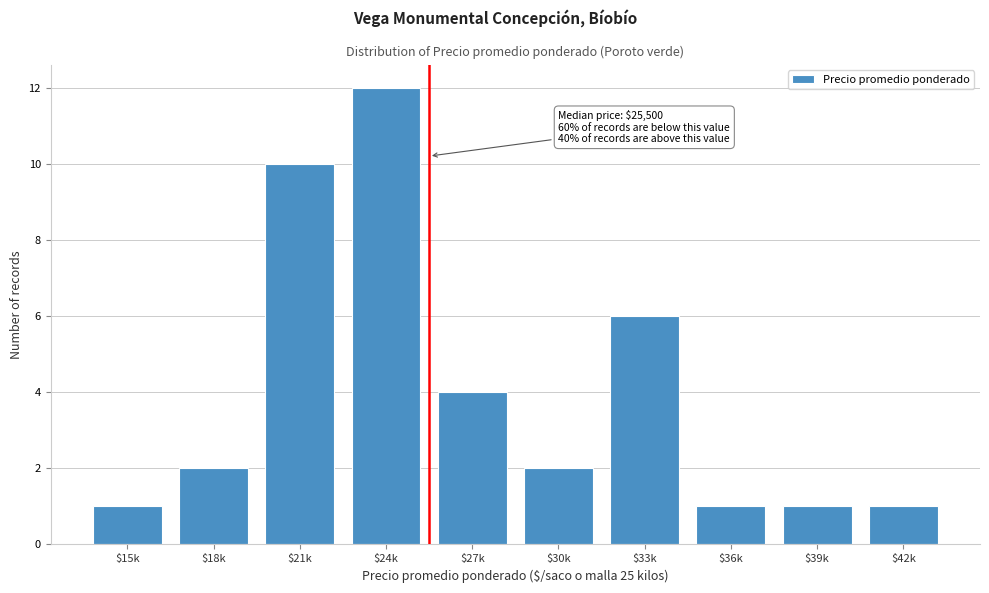

Reading left to right, what are all the values shown in this chart?

1	2	10	12	4	2	6	1	1	1